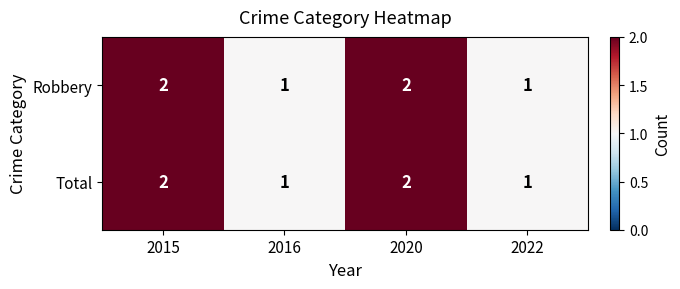

The value of Total at 2015 is 3. True or false?

False